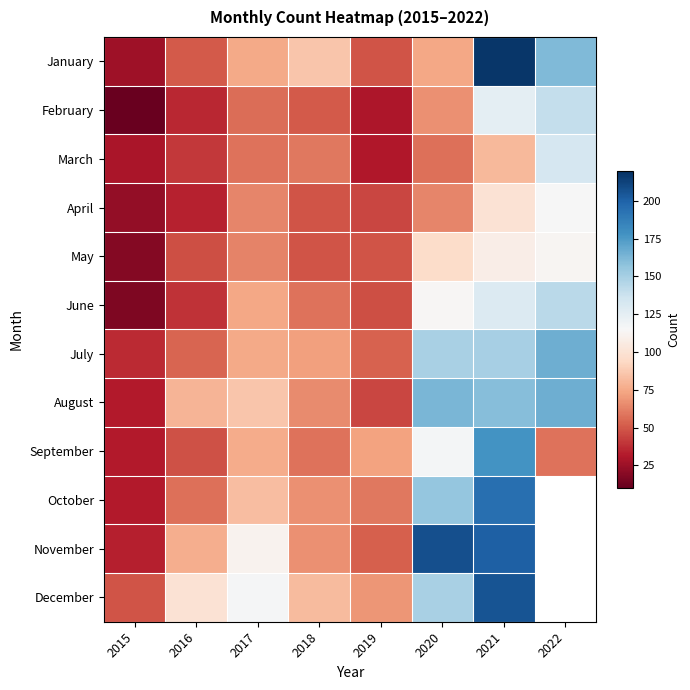

At 2017, list the series in order from largest to smallest.

December, November, August, October, September, January, July, June, April, May, March, February